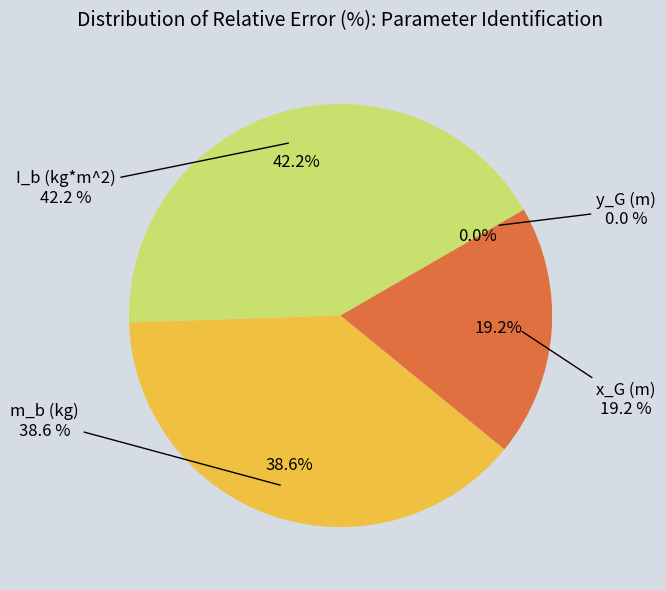

Is there any slice that represents more than half of the pie?

No